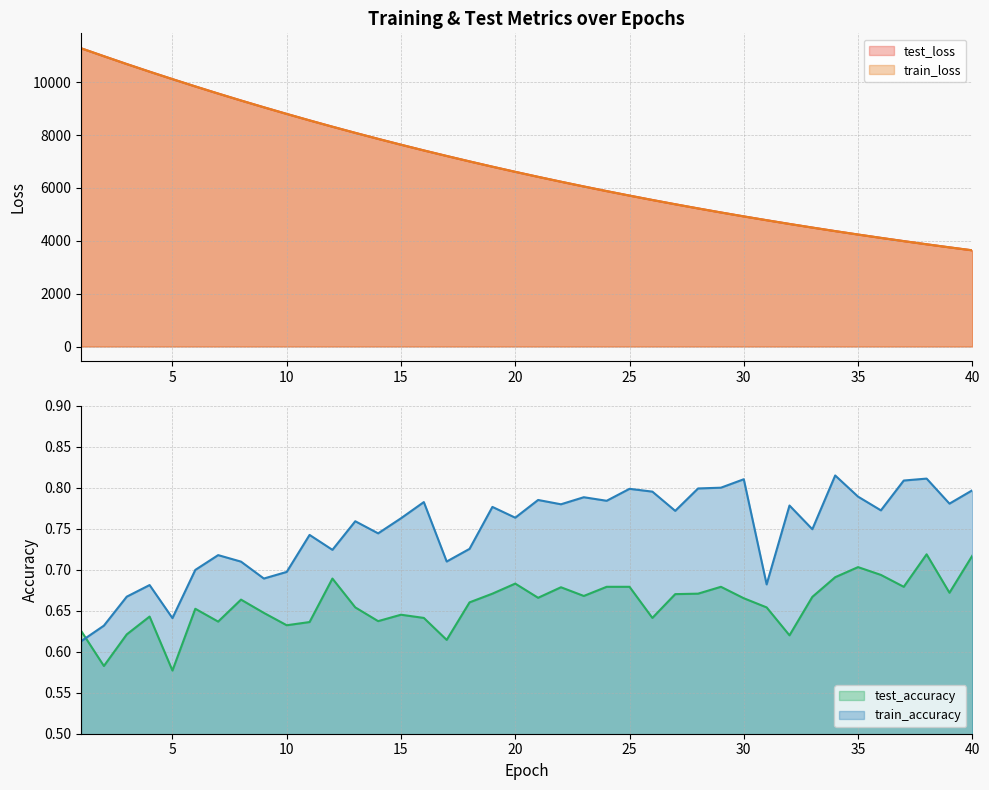

How many interior local peaks does the train_accuracy series have?

13